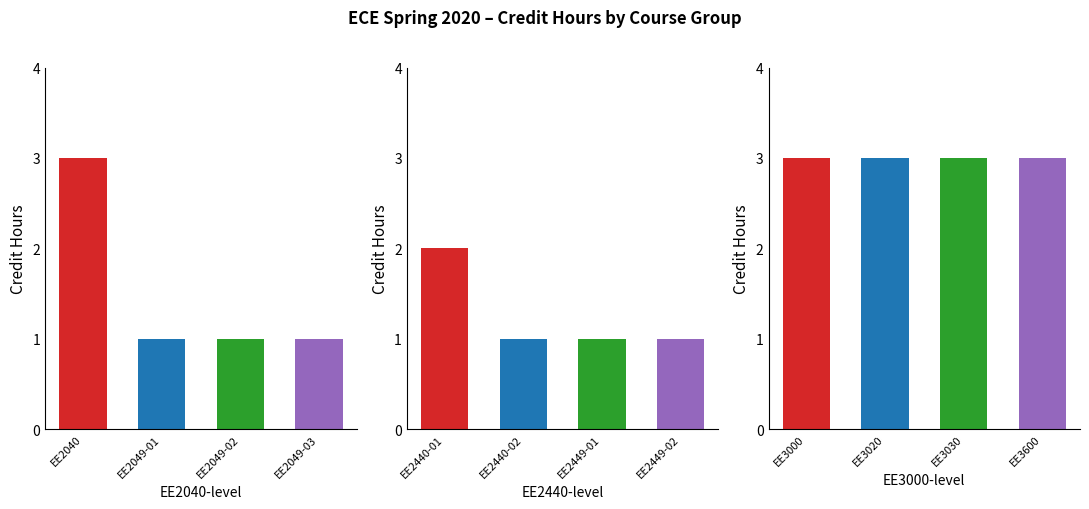

Count the number of categories in the chart.

4